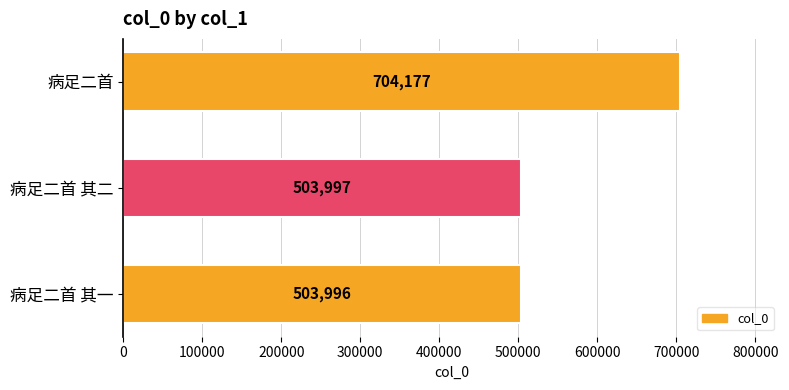

What position from the bottom is 病足二首 其一?

1